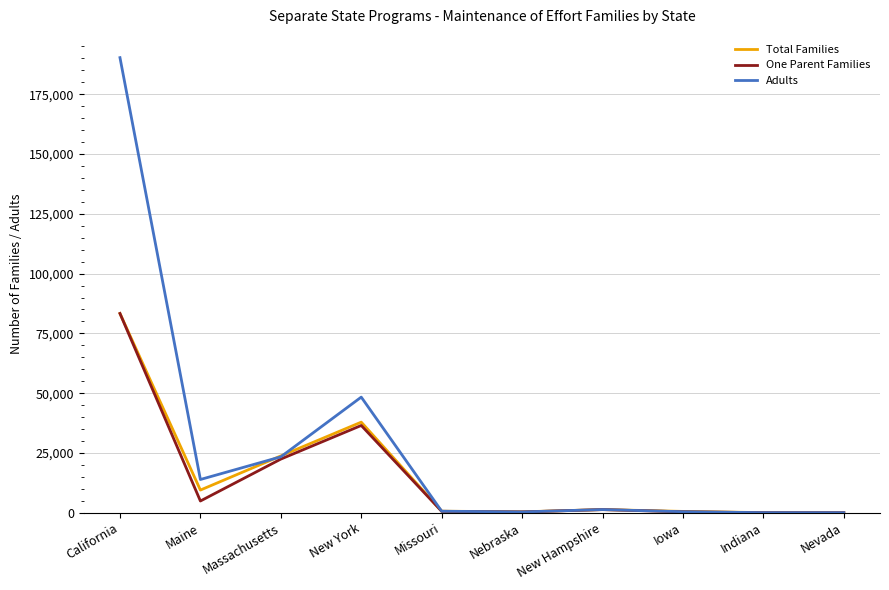

How many series are shown in this chart?

3